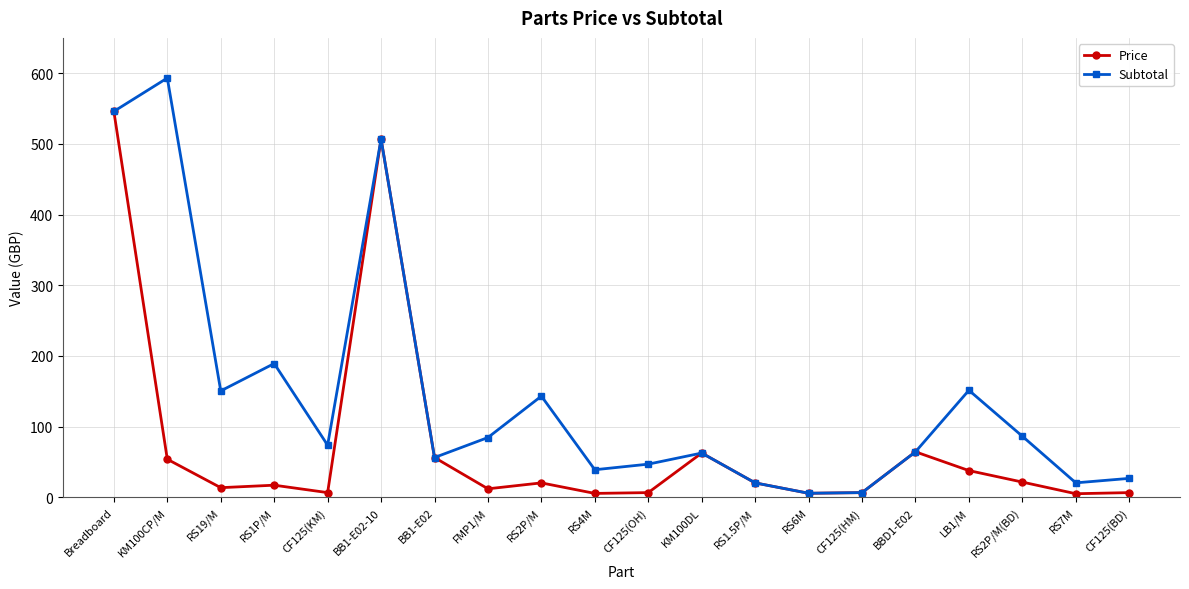

At which category does Subtotal reach its first local peak?

KM100CP/M